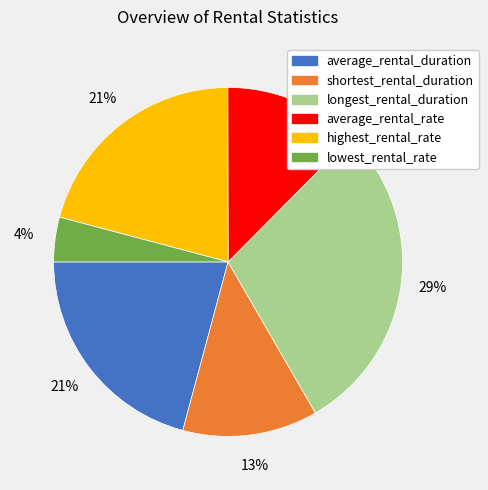

To the nearest percent, what portion does shortest_rental_duration represent?

13%